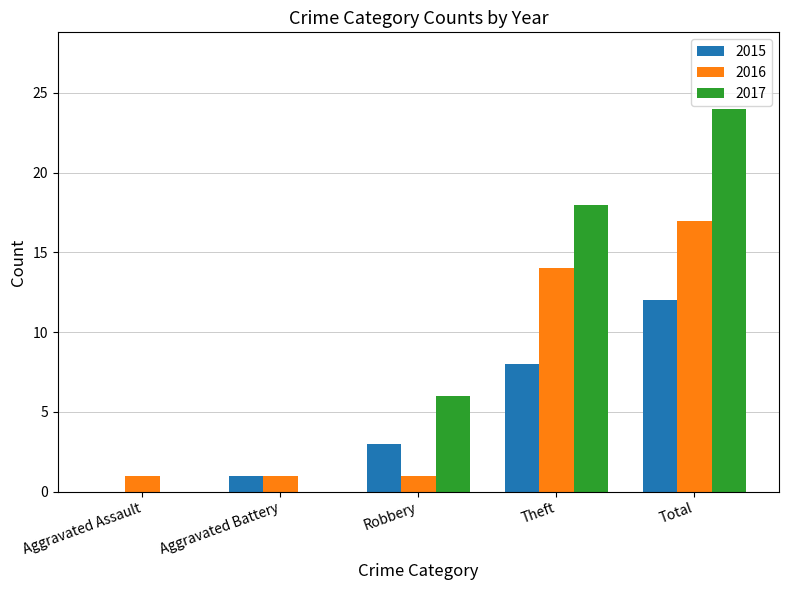

Reading left to right, extract all data points from this chart.

2015: 0	1	3	8	12
2016: 1	1	1	14	17
2017: 0	0	6	18	24